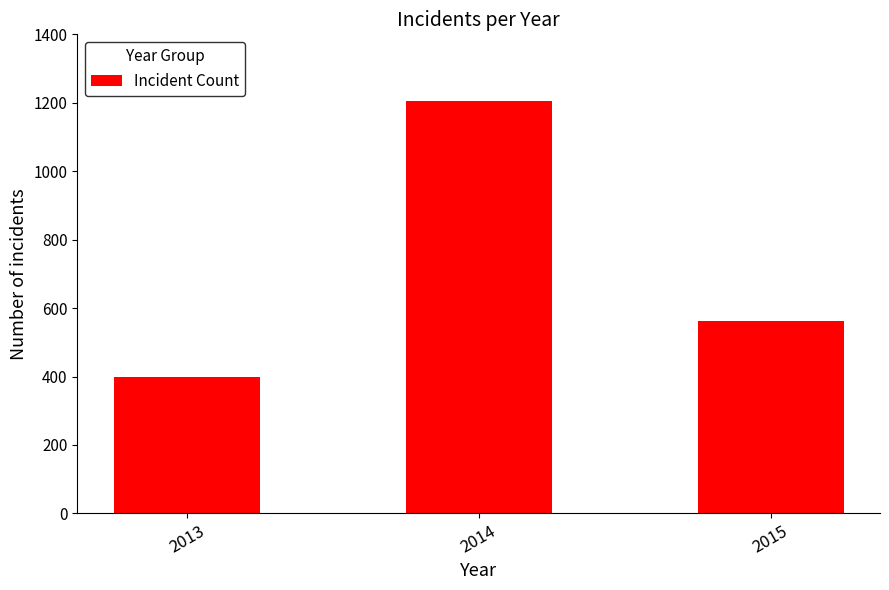

How many bars are there in total?

3